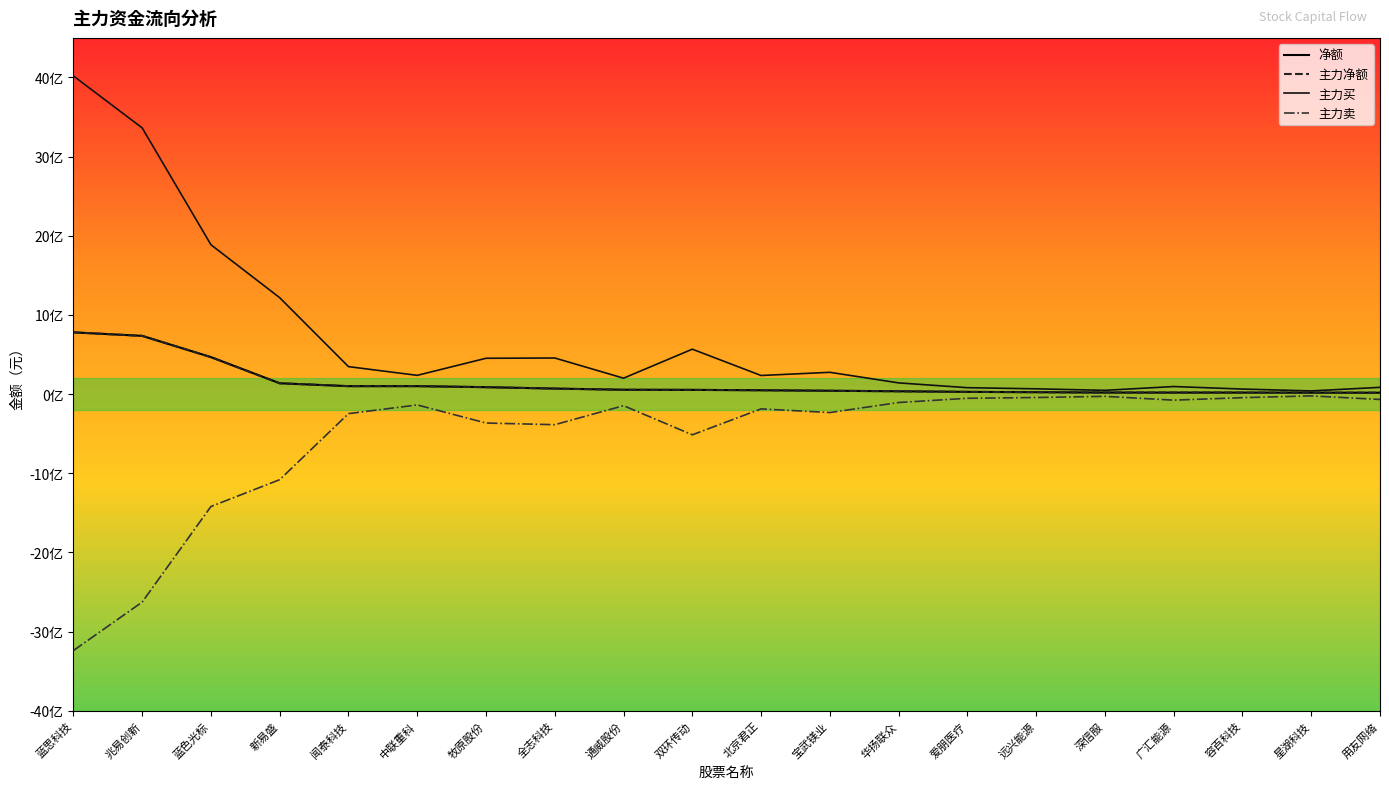

Does the chart have visible grid lines?

No